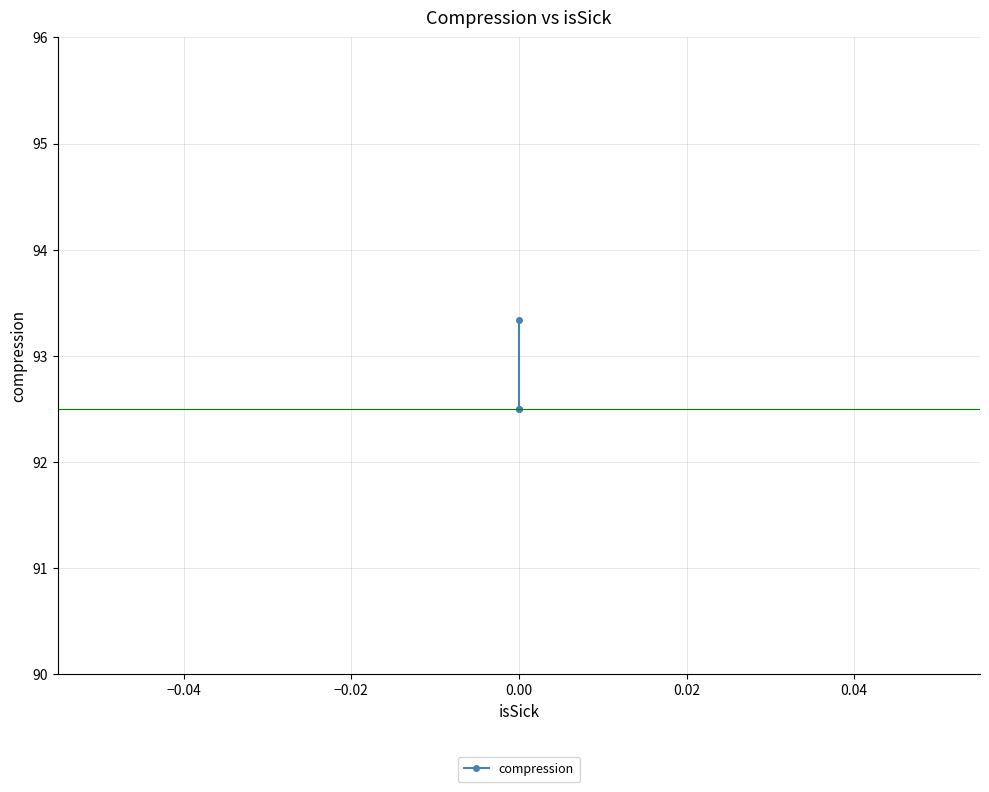

Reading left to right, transcribe all the data shown in this chart.

93.3	92.5	92.5